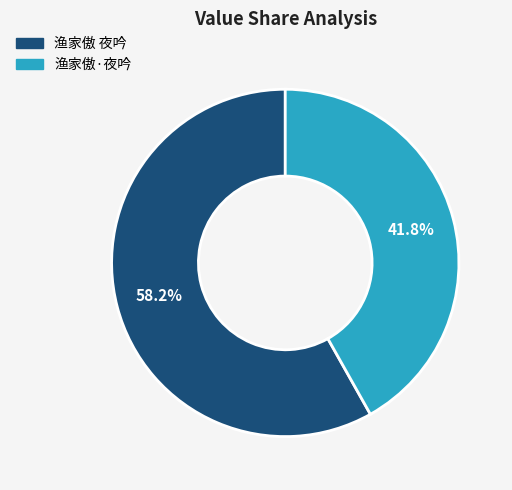

To the nearest percent, what portion does 渔家傲·夜吟 represent?

42%